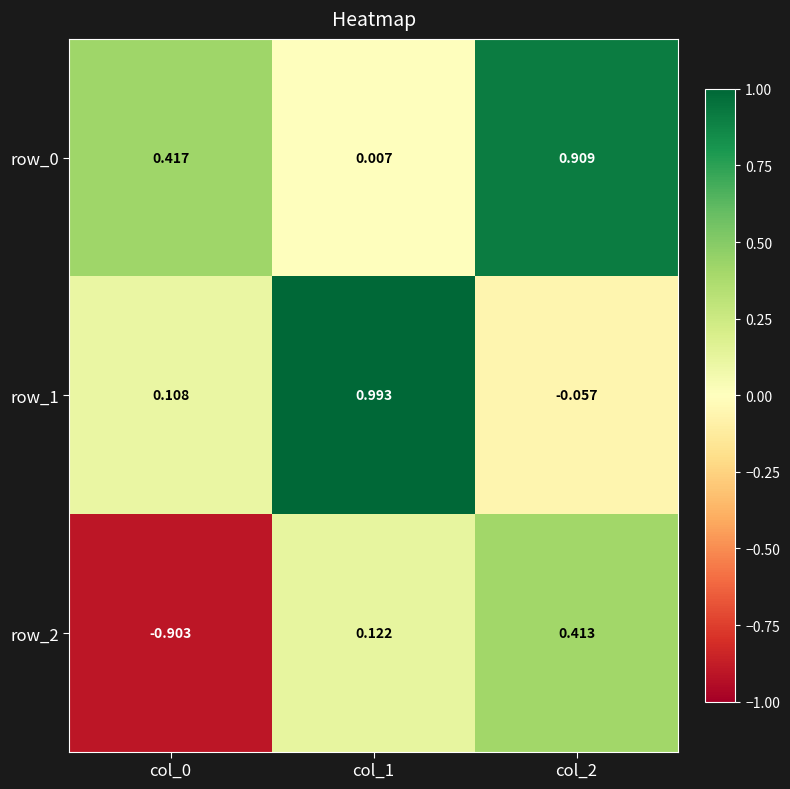

Is the value of row_0 at col_1 greater than the value of row_2 at col_0?

Yes